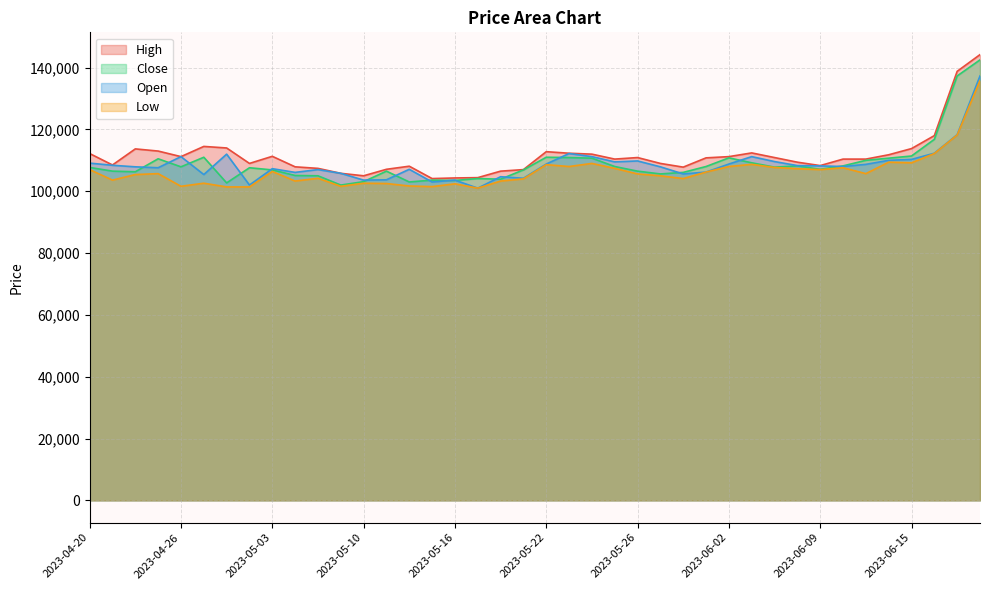

Where is Open nearest to the value 119150?

2023-06-19